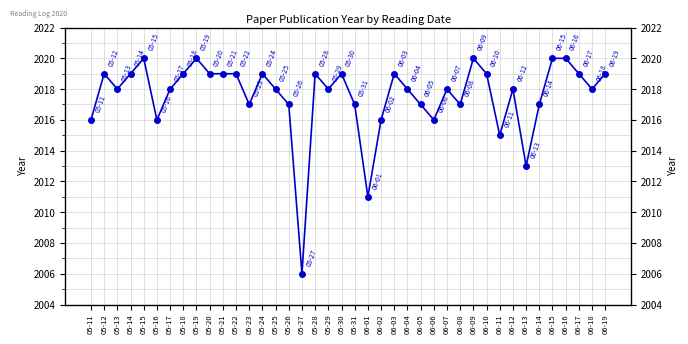

Where is the data nearest to the value 2013?

06-13